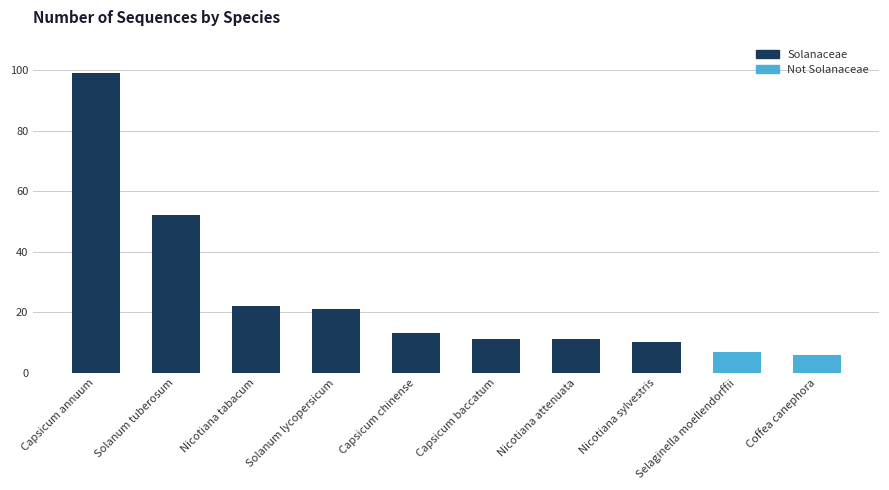

At which label is Solanaceae closest to 49?

Solanum tuberosum